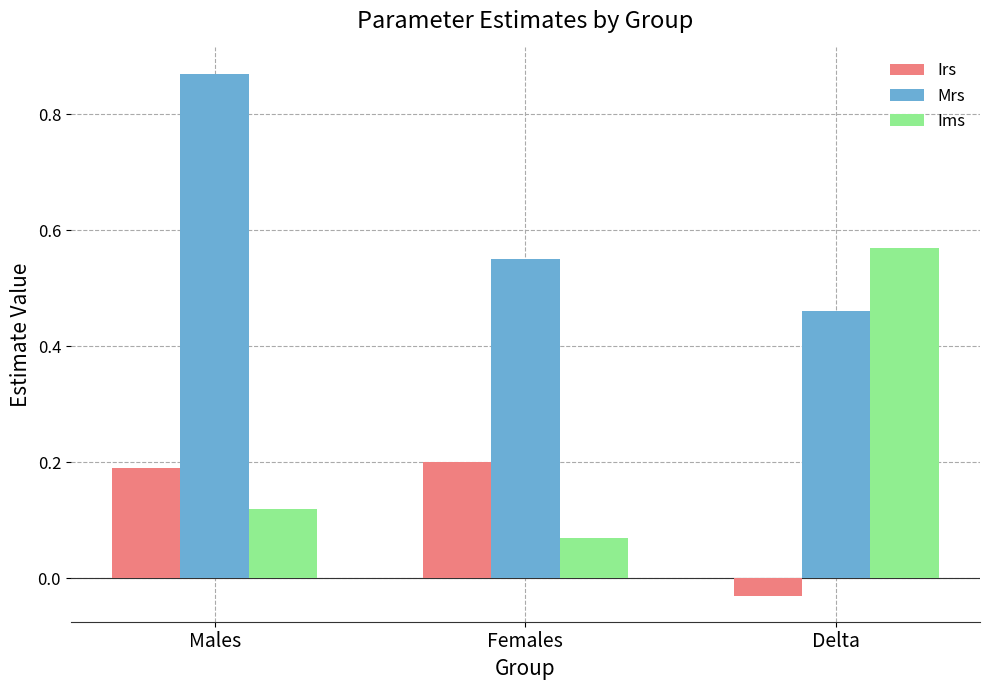

What is the label of the 3rd bar from the right?

Males